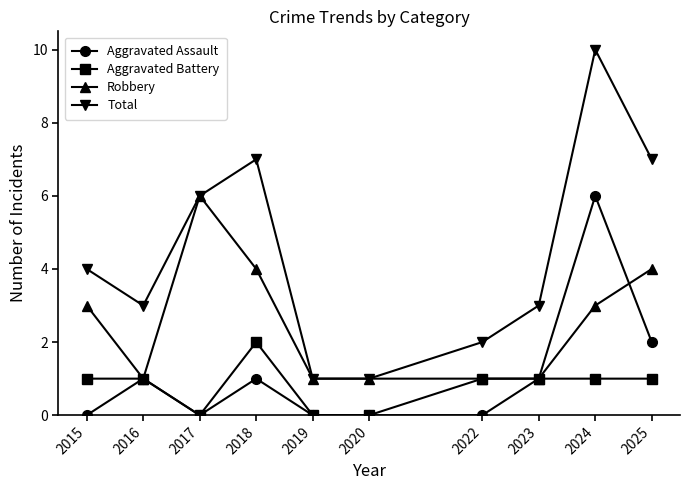

How many values in the Robbery series are below 3?

5